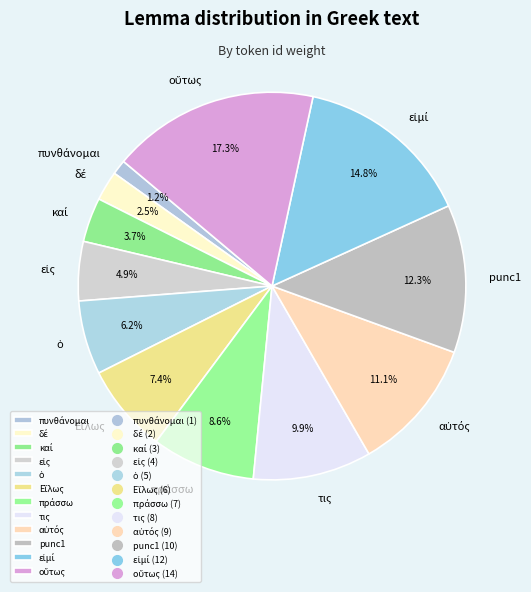

Is there any slice that represents more than half of the pie?

No